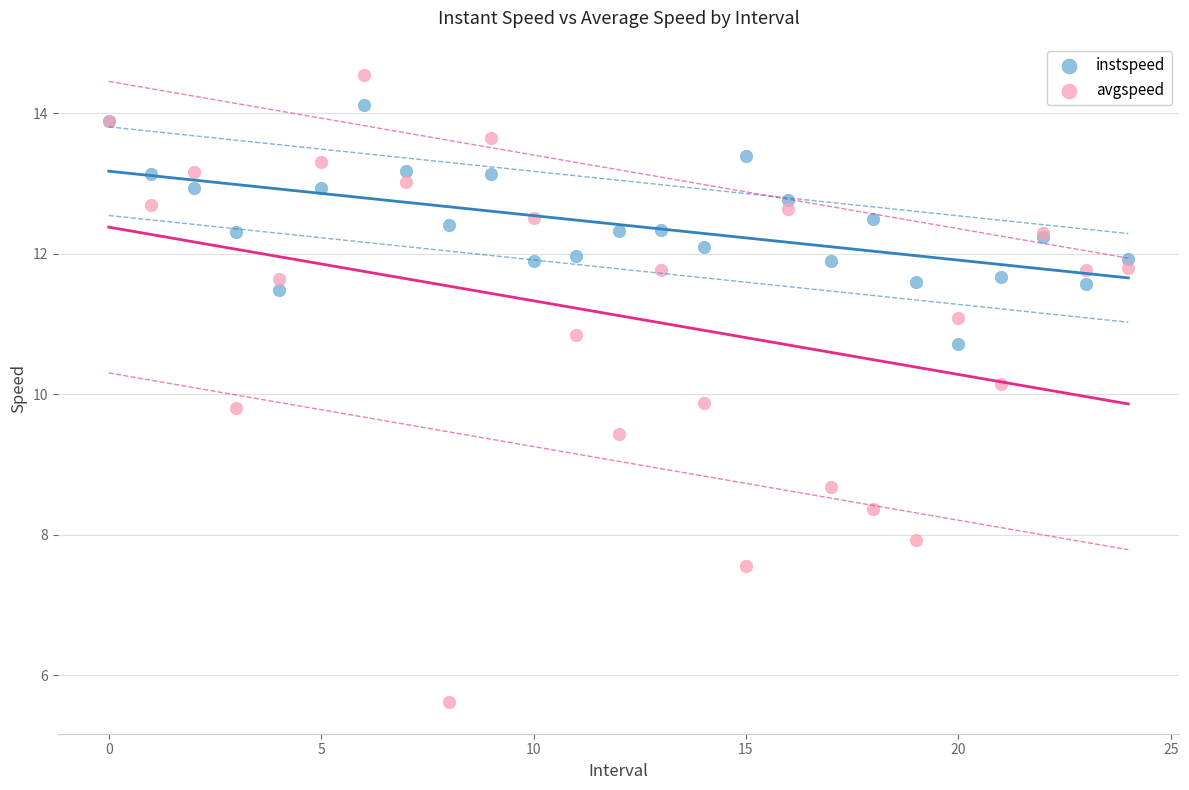

Which series has the widest spread of Y values?

avgspeed